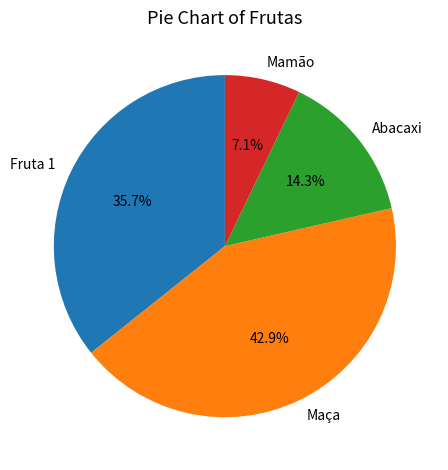

To the nearest percent, what portion does Fruta 1 represent?

36%